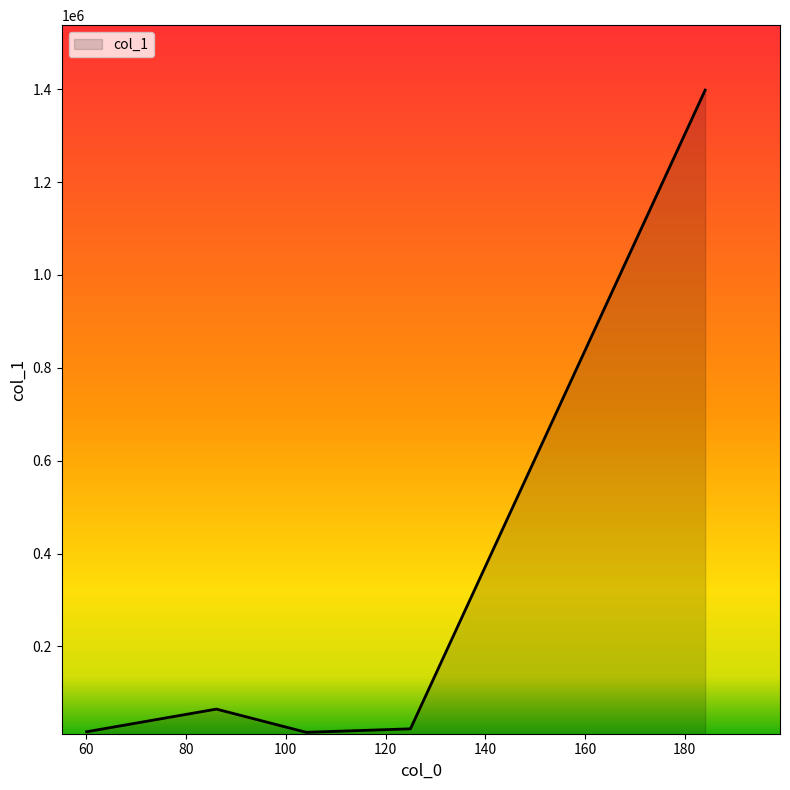

What is the maximum value shown in the chart?

1397965.0